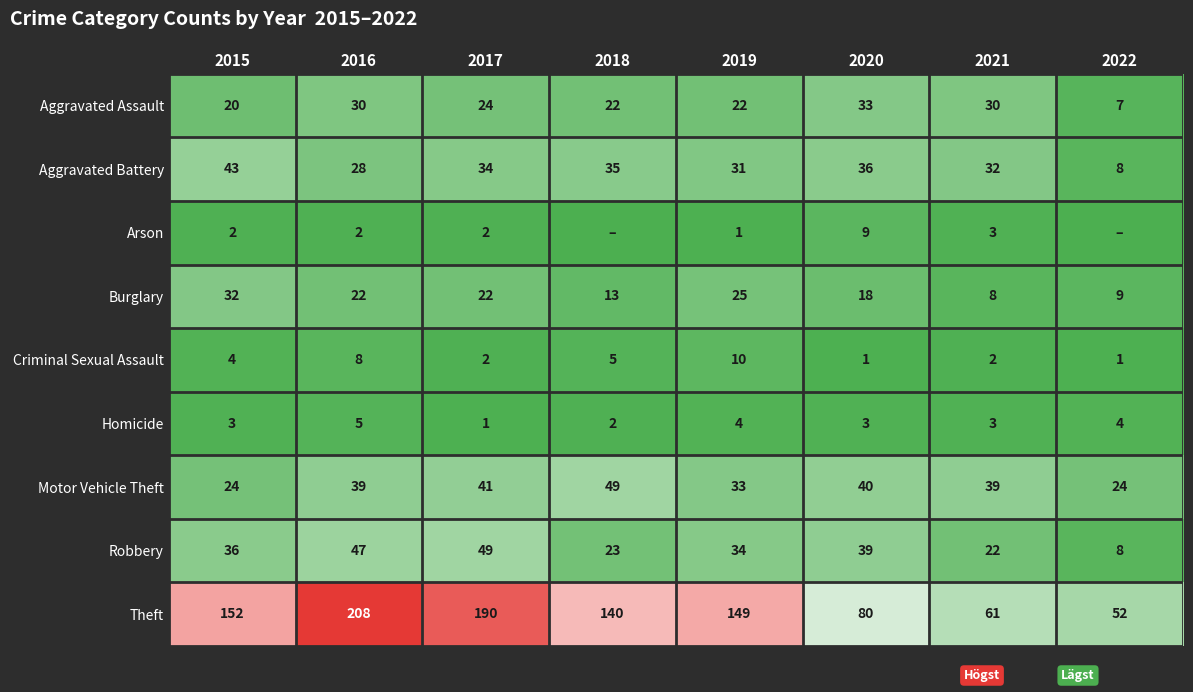

Is the value of Arson at 2020 greater than the value of Burglary at 2019?

No